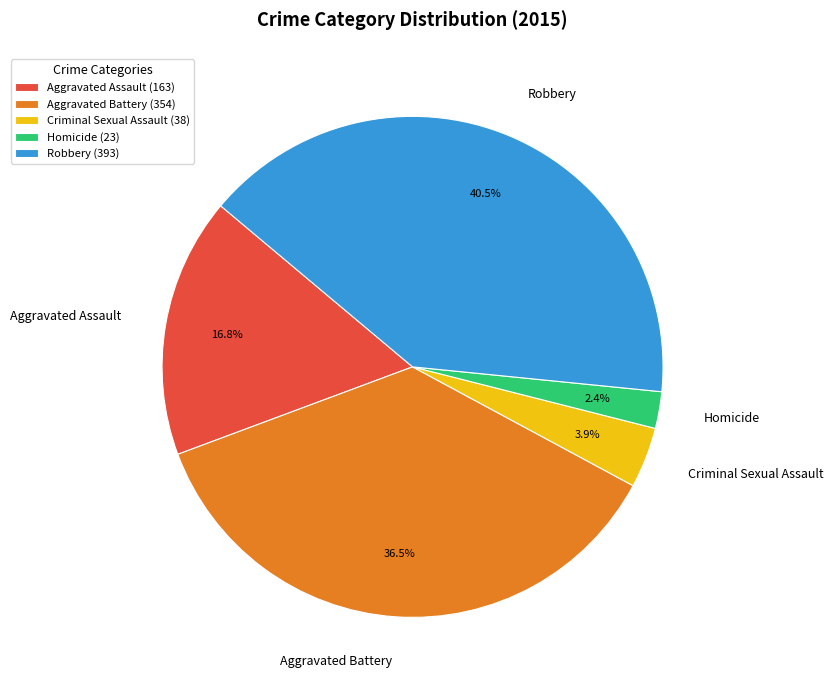

Do Criminal Sexual Assault and Homicide together represent more than half of the pie?

No